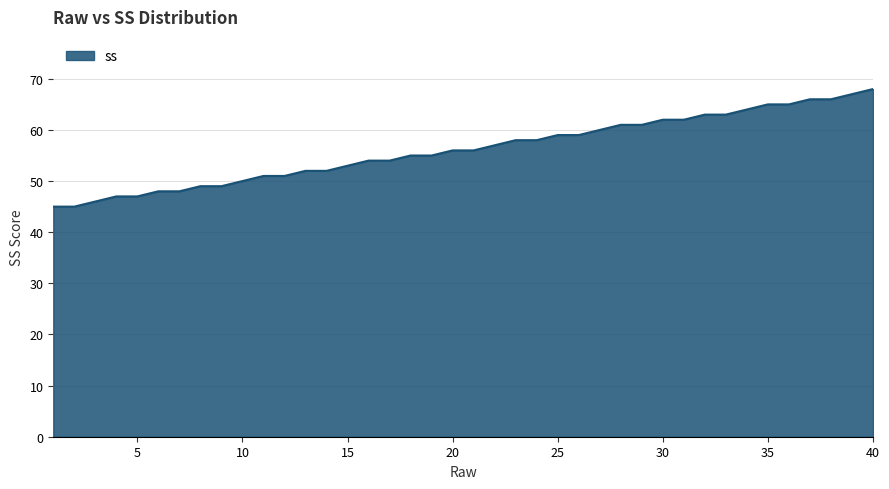

What is the difference between the maximum and minimum values?

23